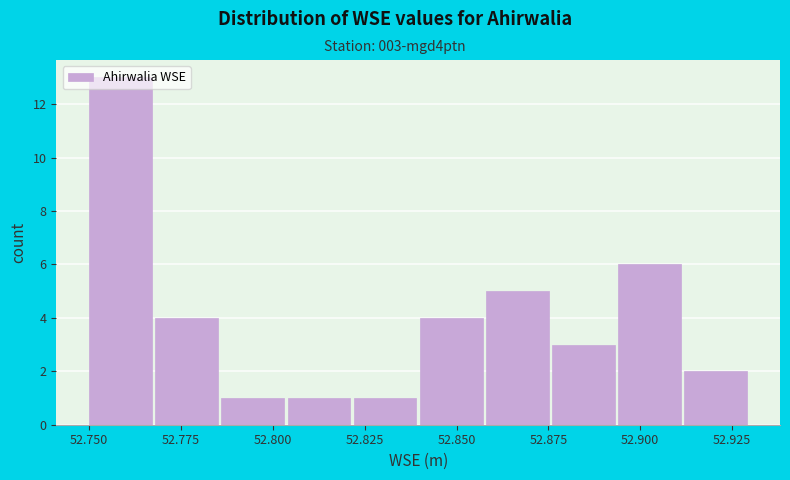

Read against the x-axis, roughly where is the centre of the tallest bar?

52.760